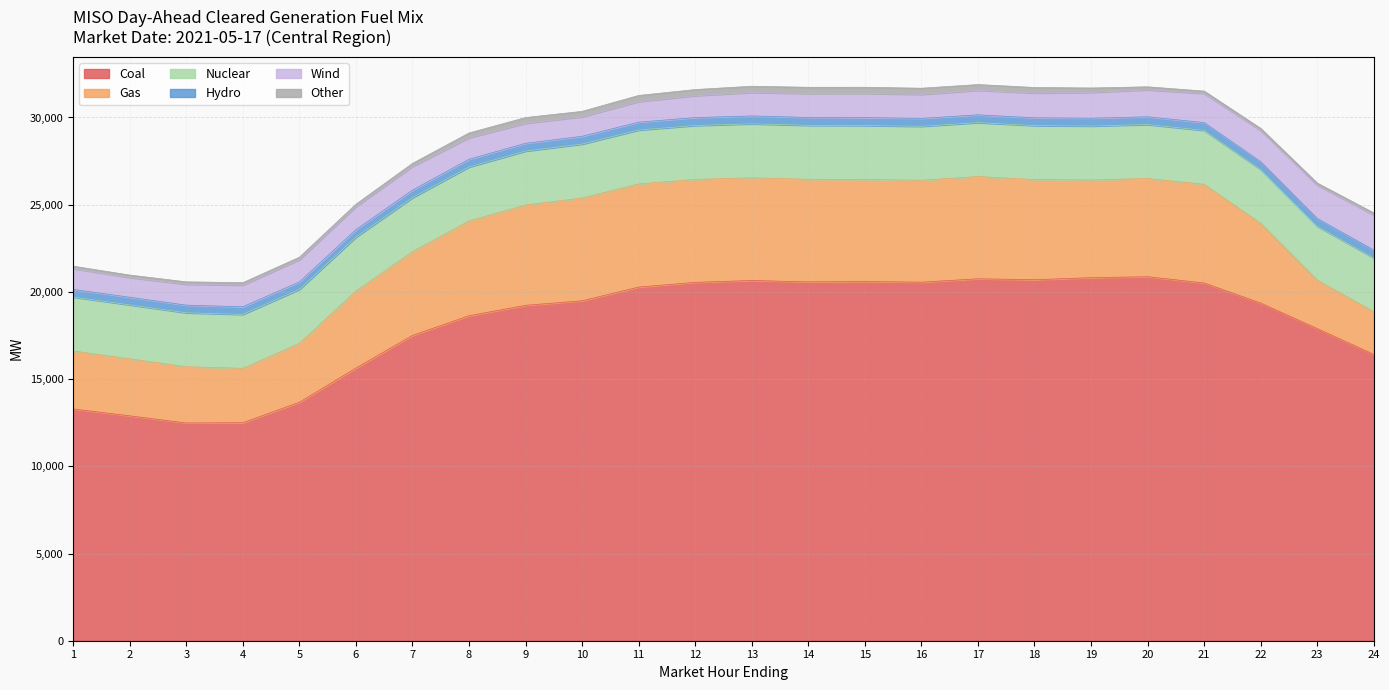

Which series has the largest range (max minus min)?

Coal